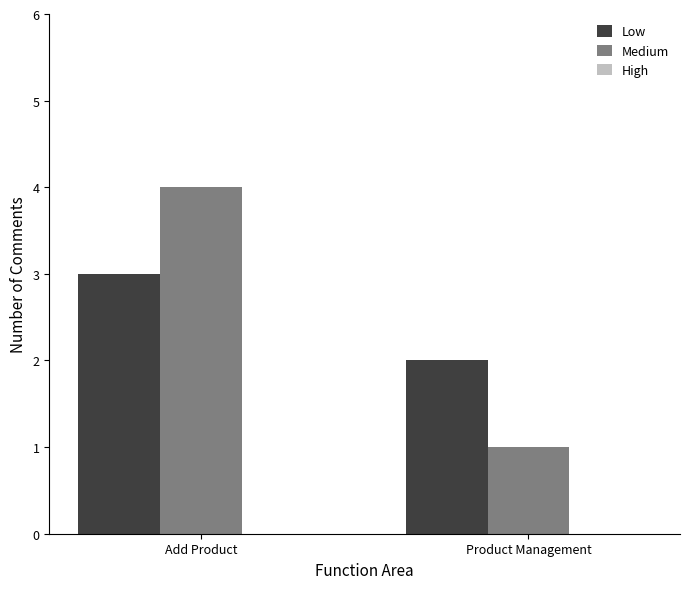

Which series changed the most between Add Product and Product Management?

Medium